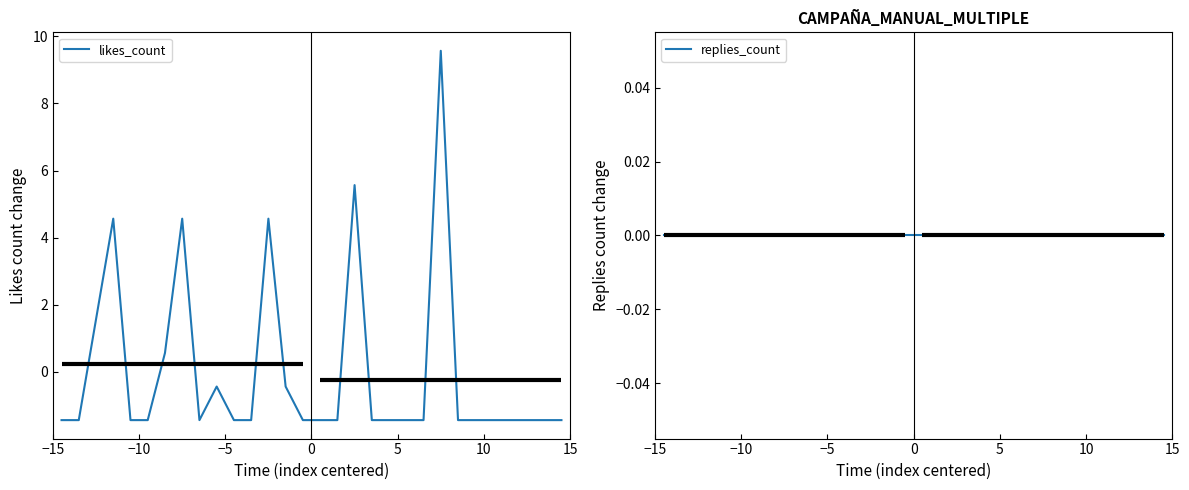

Does the chart display data point markers on the line(s)?

No